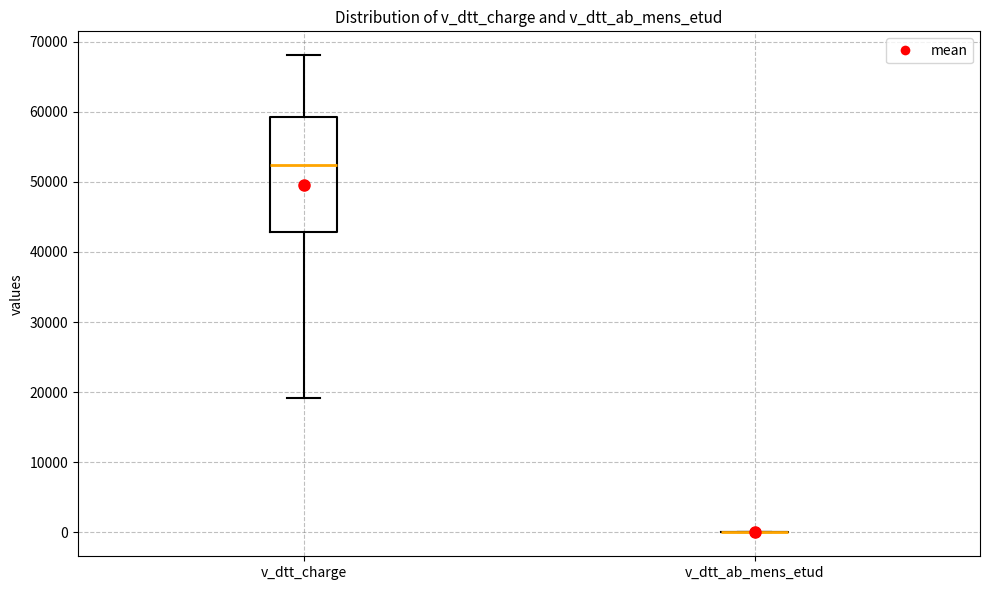

Reading left to right, transcribe this box plot: for each box, give where its median line is, the range the box spans, and where its two whiskers end, as read against the y-axis. The values are not printed on the chart, so give them approximately, as read against the axis.

v_dtt_charge: median 52000, box 43000 to 59000, whiskers 19000 to 68000
v_dtt_ab_mens_etud: box collapsed to a line at 0, whiskers 0 to 0